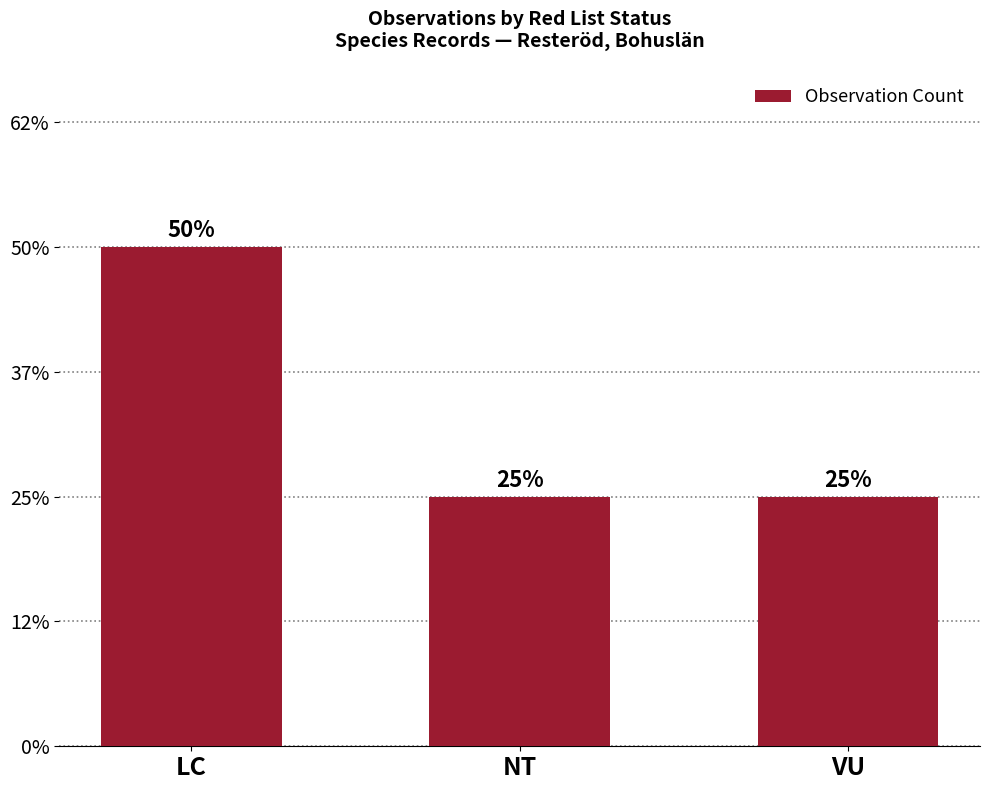

Are the bars horizontal?

No